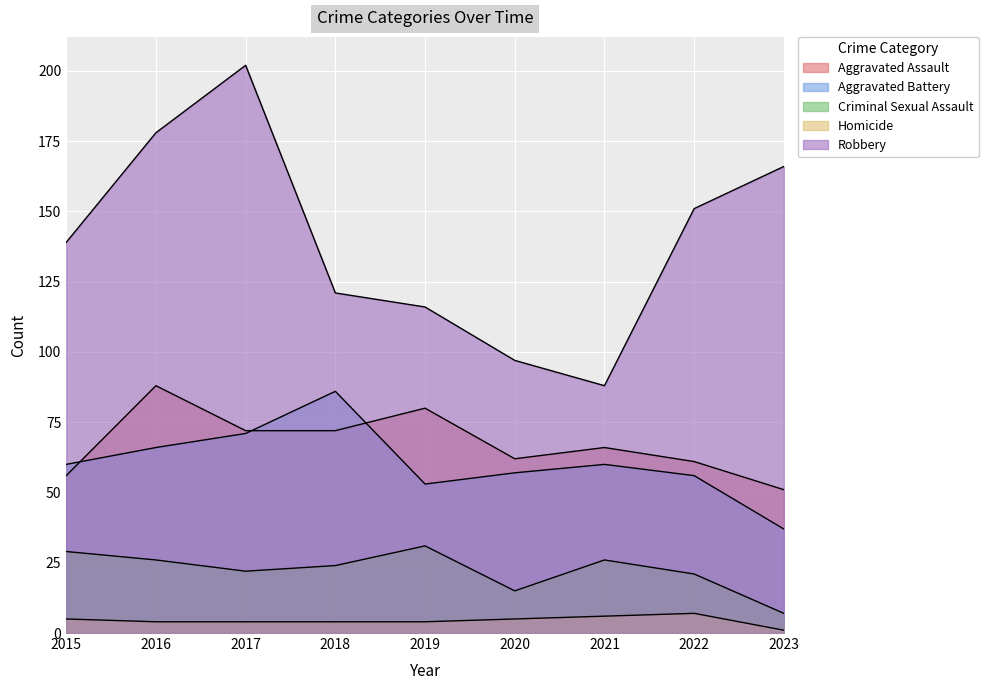

Rank the categories by Robbery value from lowest to highest.

2021, 2020, 2019, 2018, 2015, 2022, 2023, 2016, 2017